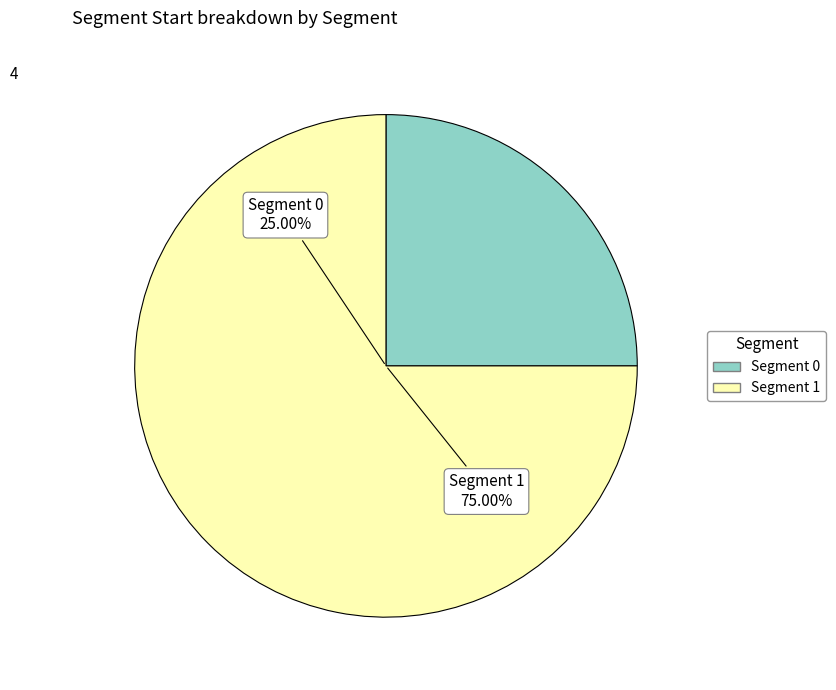

How many slices are in this pie chart?

2